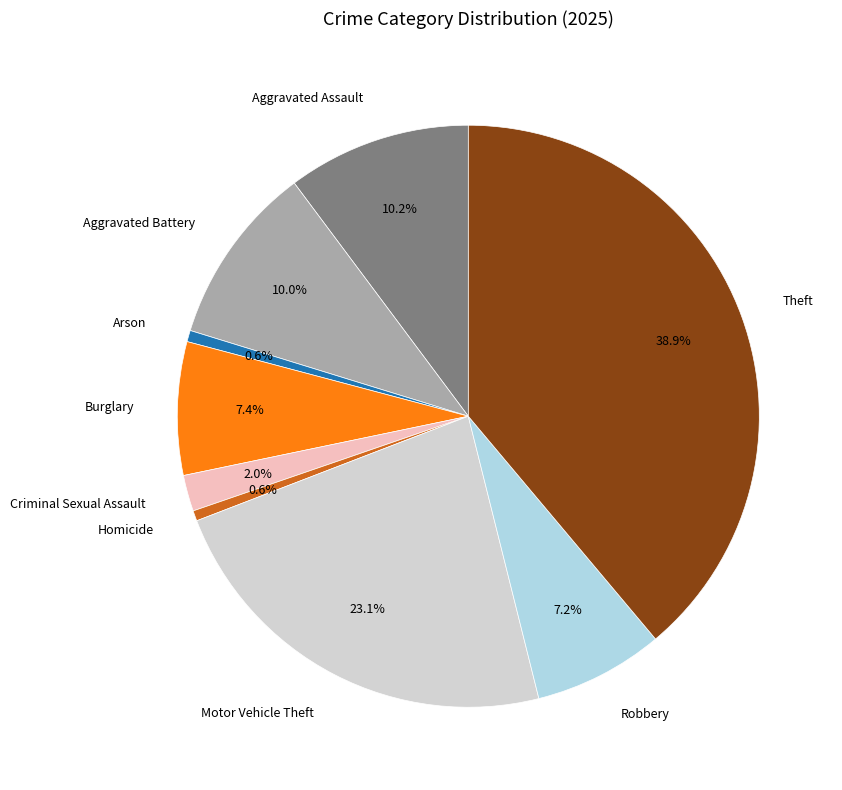

To the nearest percent, what percentage of the pie is Robbery?

7%